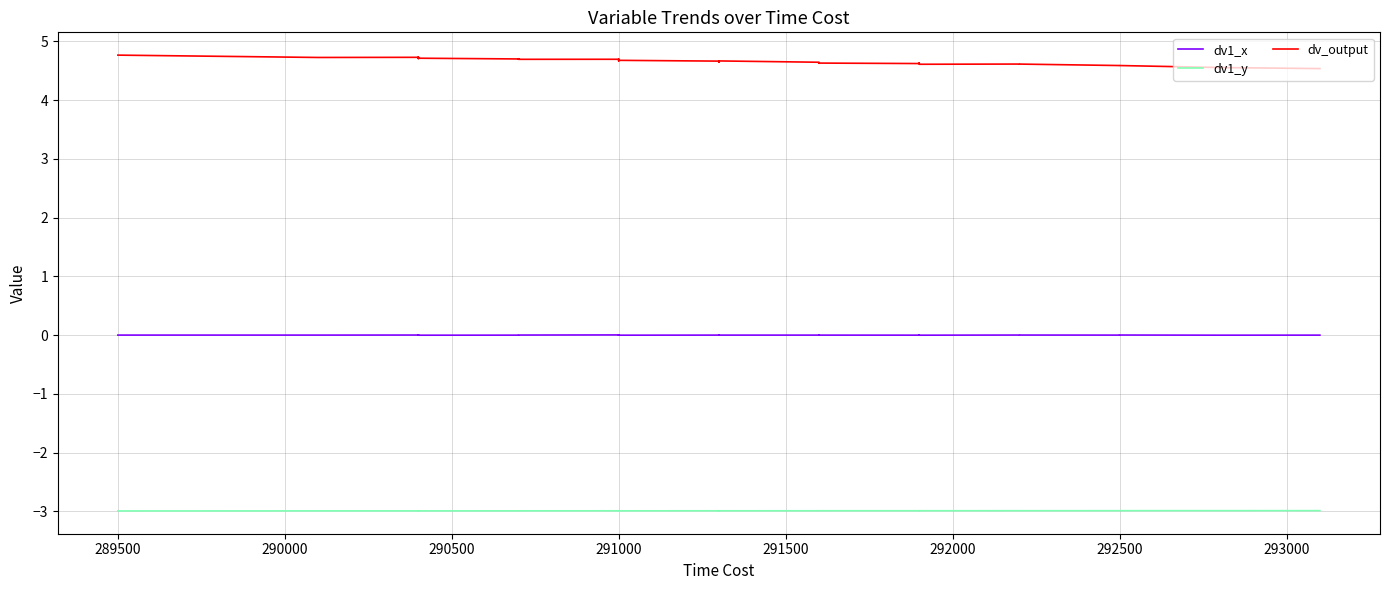

At which category does dv_output reach its first local peak?

290500